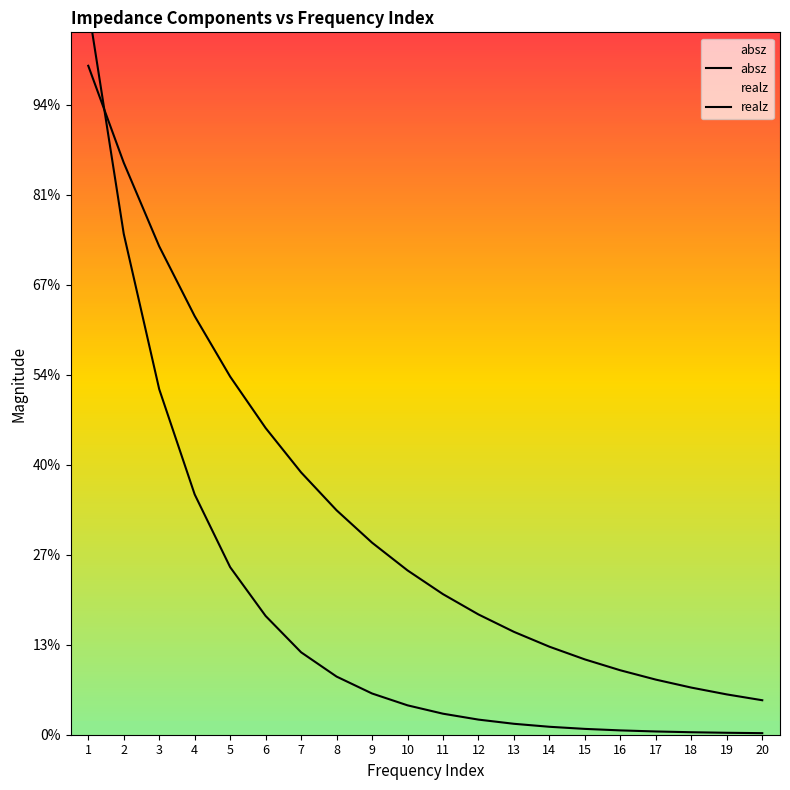

At which label does absz first exceed 1826180?

1